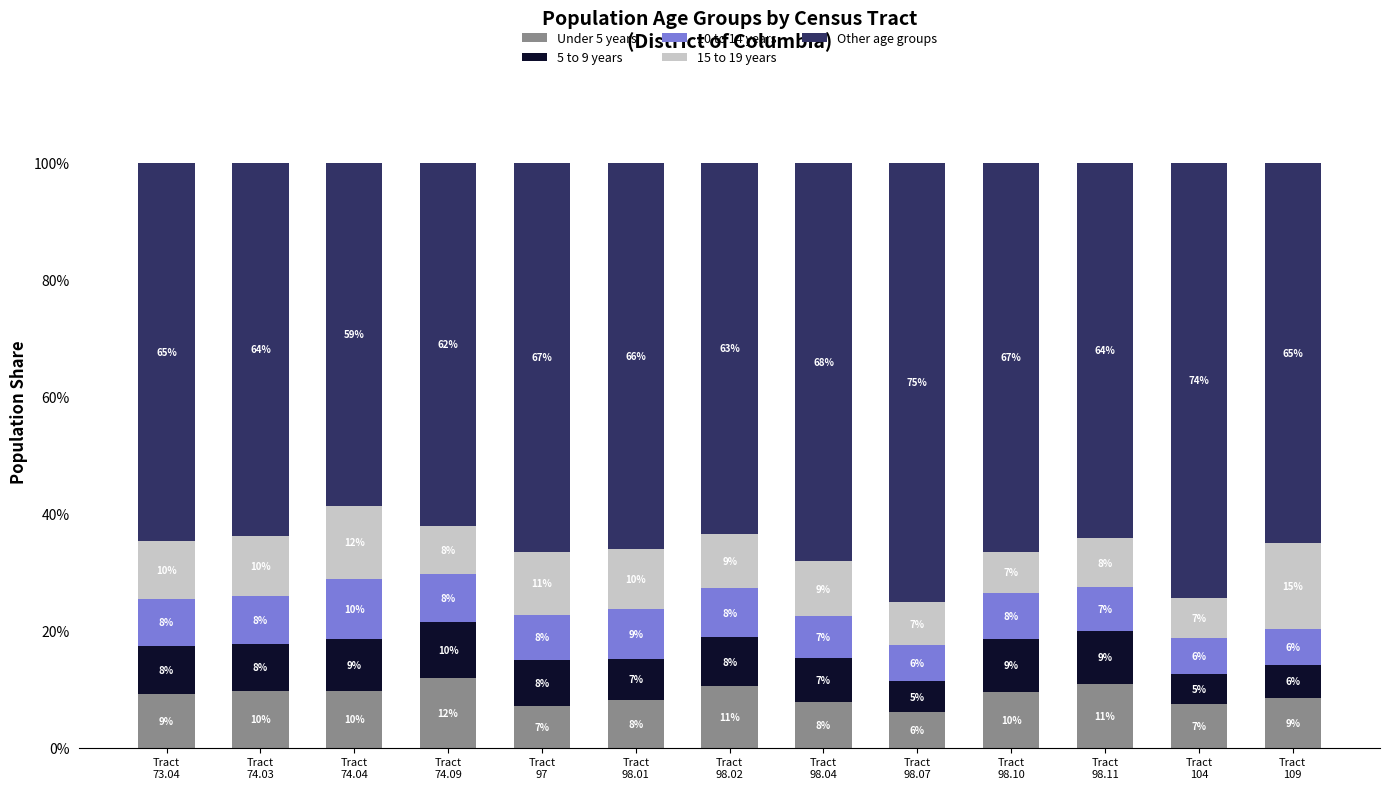

Does the chart contain any negative values?

No